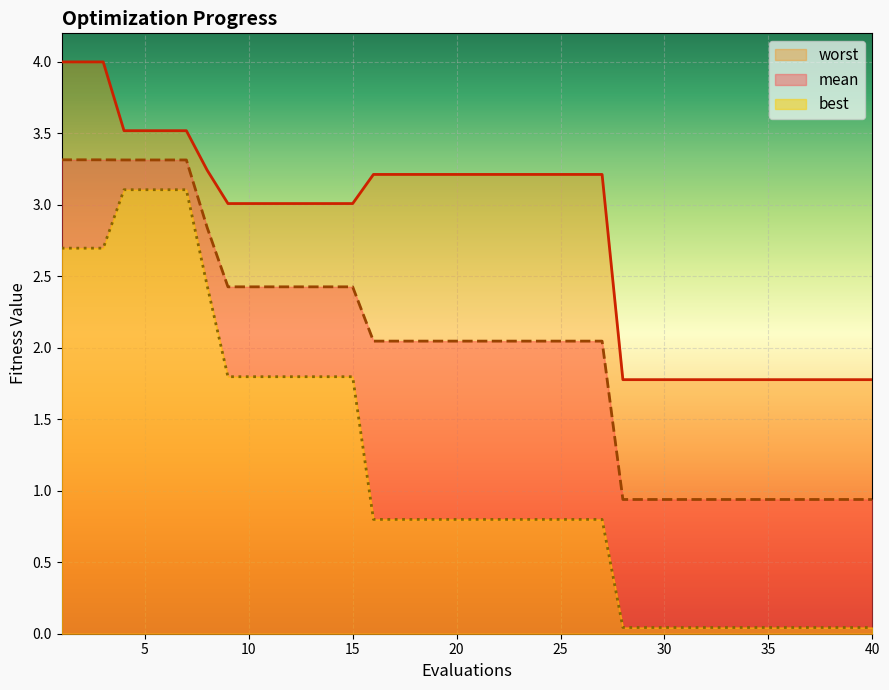

Which series has the widest spread of values?

best